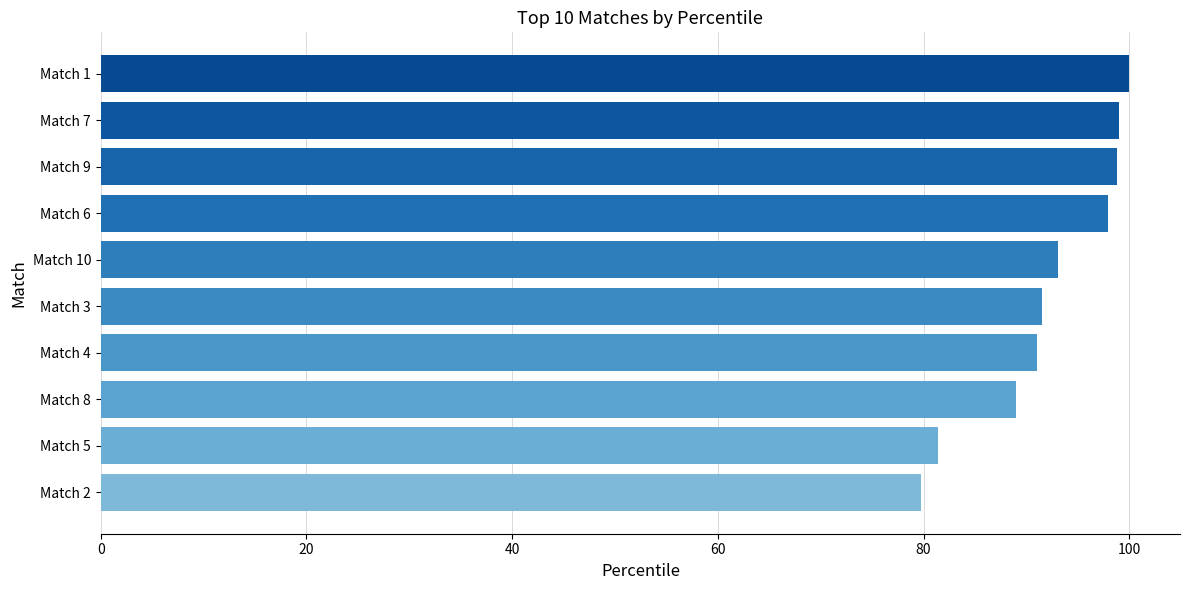

What is the difference between the second highest and second lowest values?

17.7